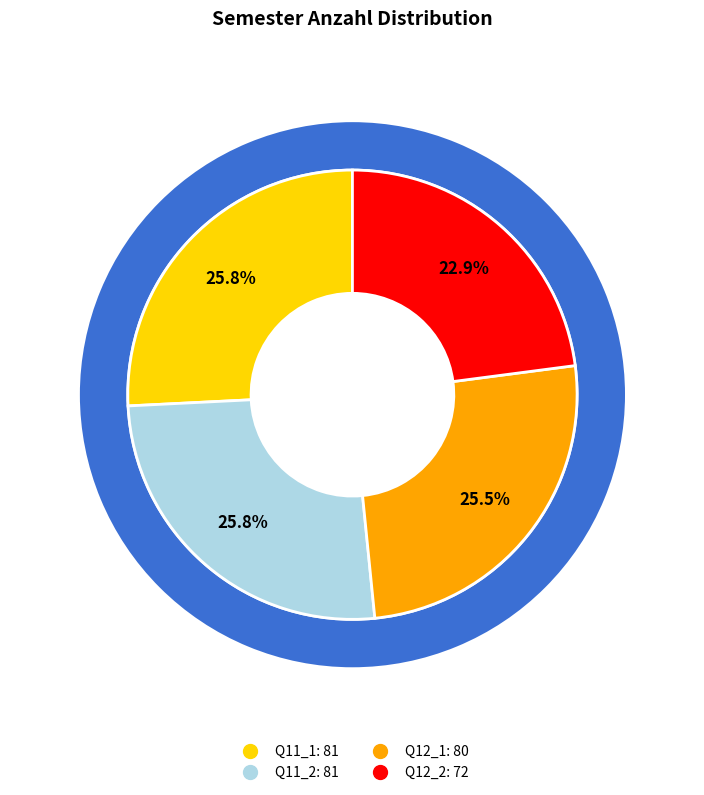

Do Q11_1 and Q12_1 together represent more than half of the pie?

Yes